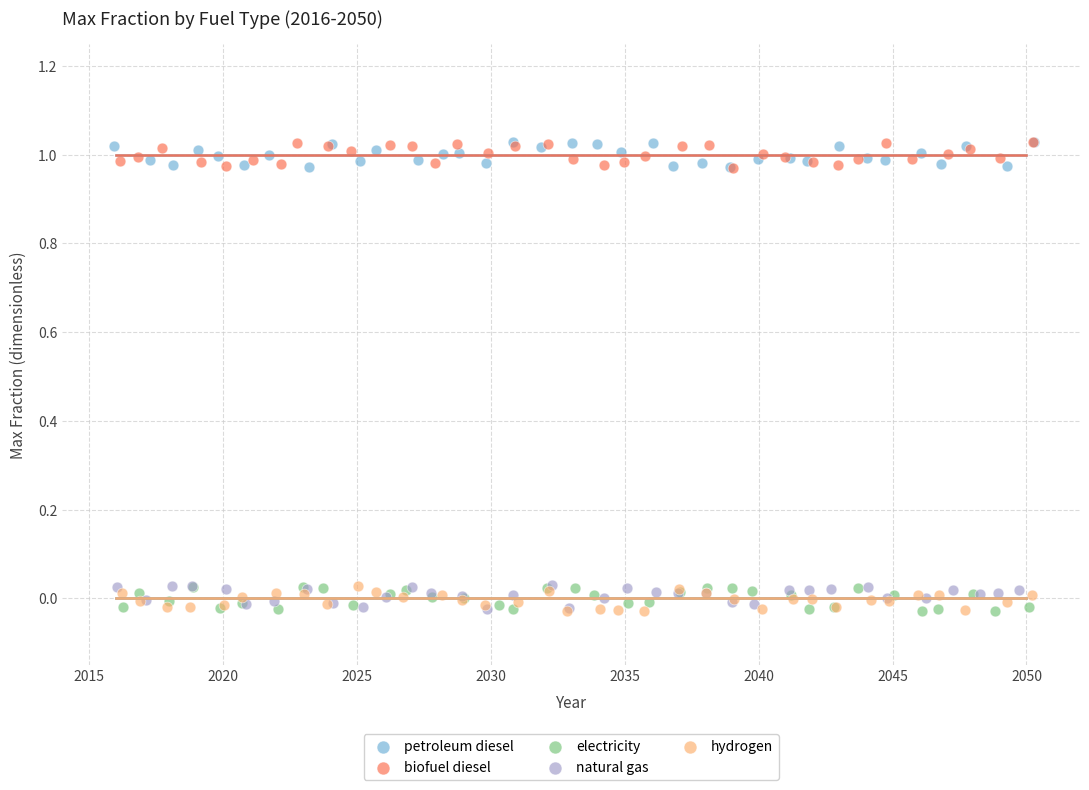

What are all the series names shown in the legend?

petroleum diesel, biofuel diesel, electricity, natural gas, hydrogen